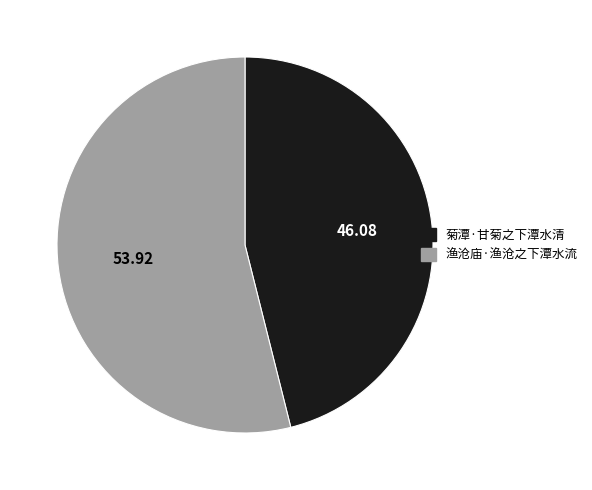

What is the smallest slice in the pie chart?

菊潭·甘菊之下潭水清